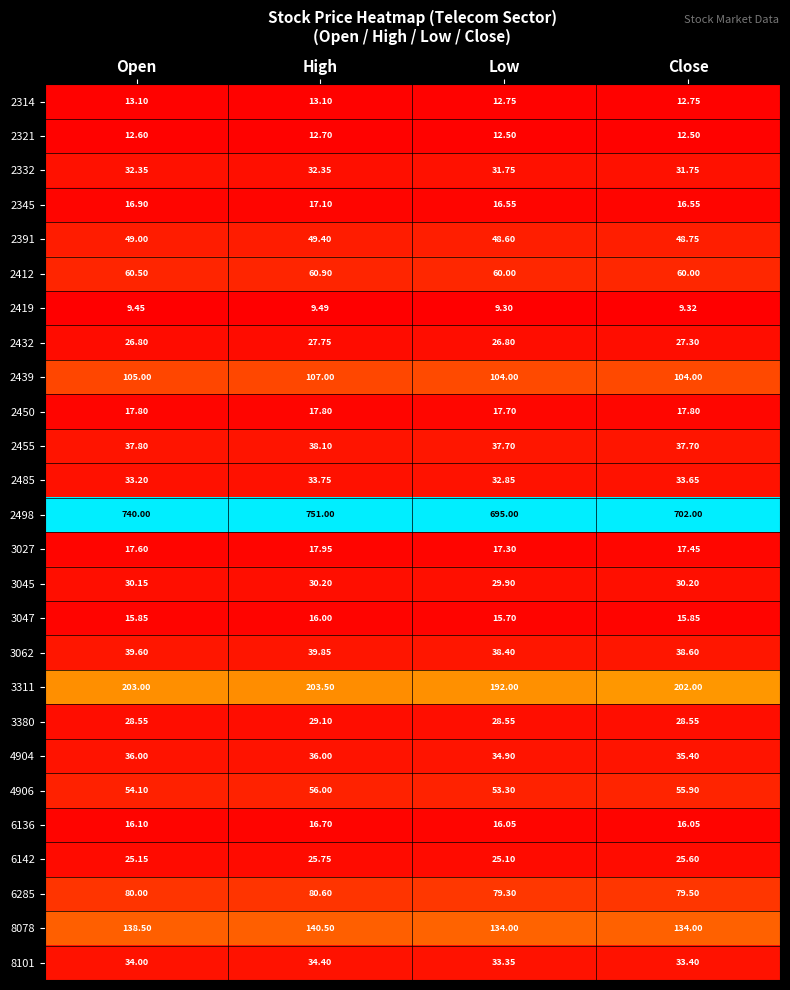

At which label does 4906 reach its peak?

High